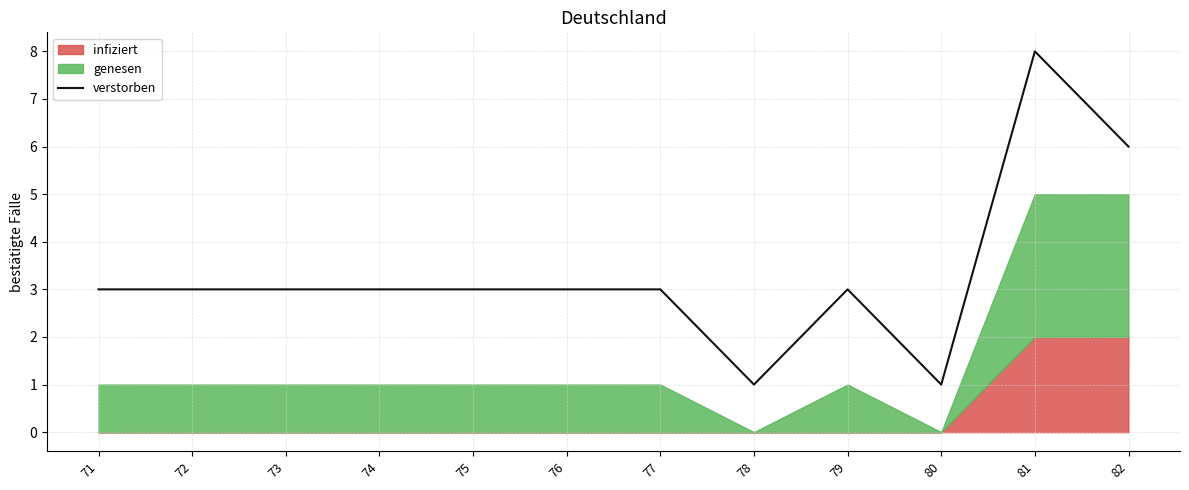

What is the sum of all values?

40